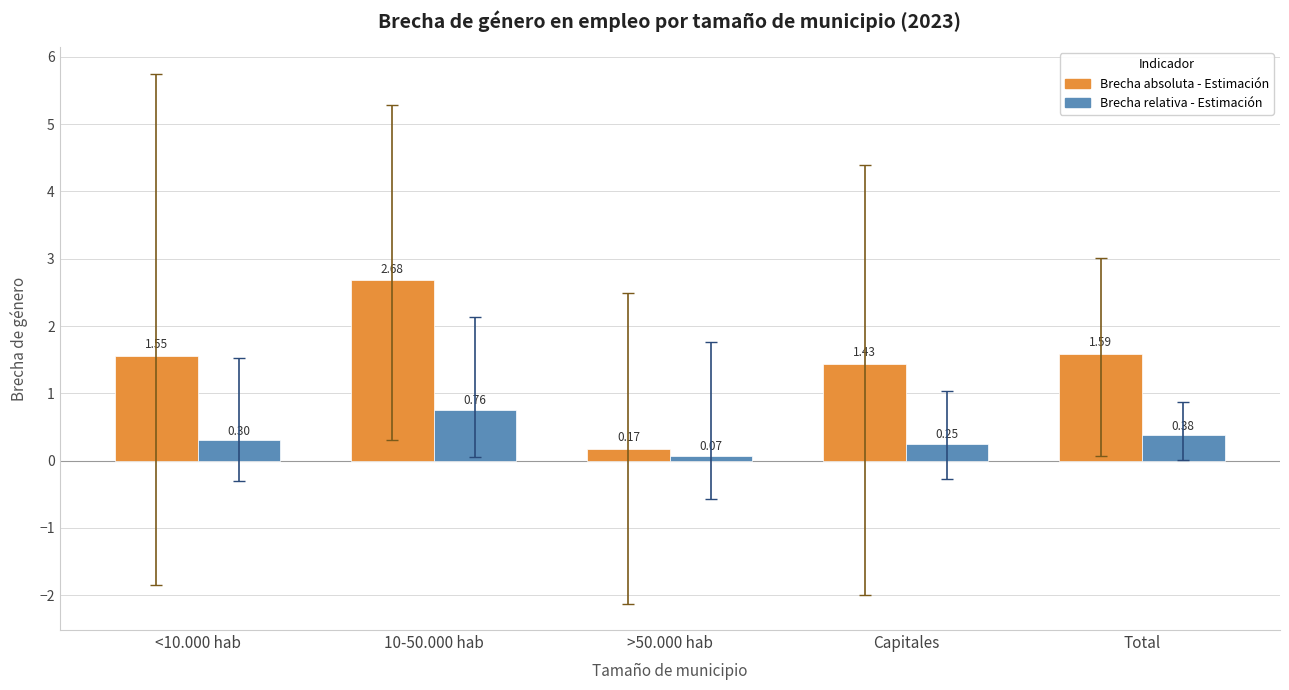

List the series in order of their overall mean, highest first.

Brecha absoluta - Estimación, Brecha relativa - Estimación